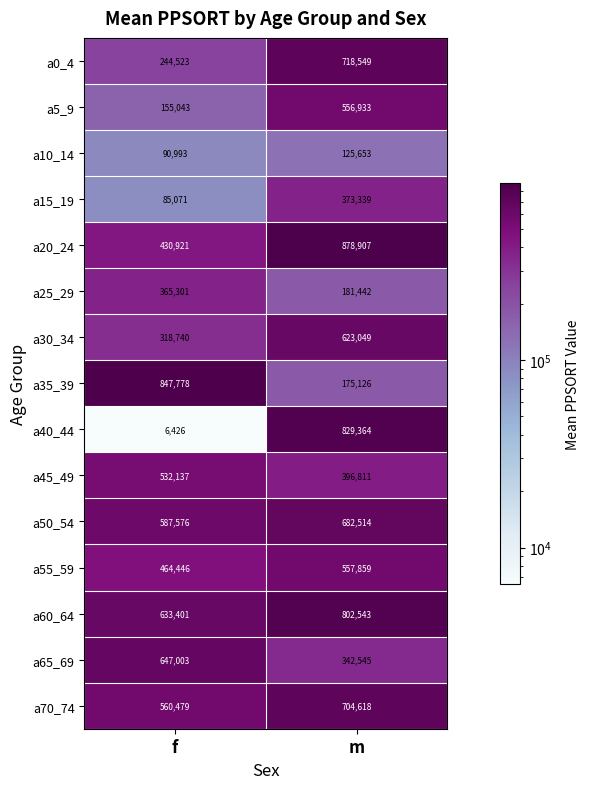

Which series has the largest range (max minus min)?

a40_44